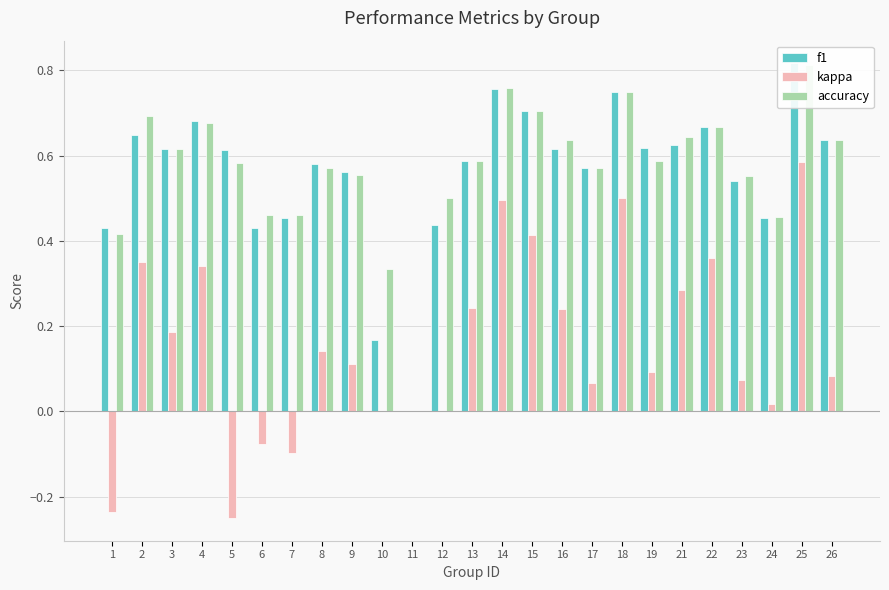

How many groups of bars are there?

25